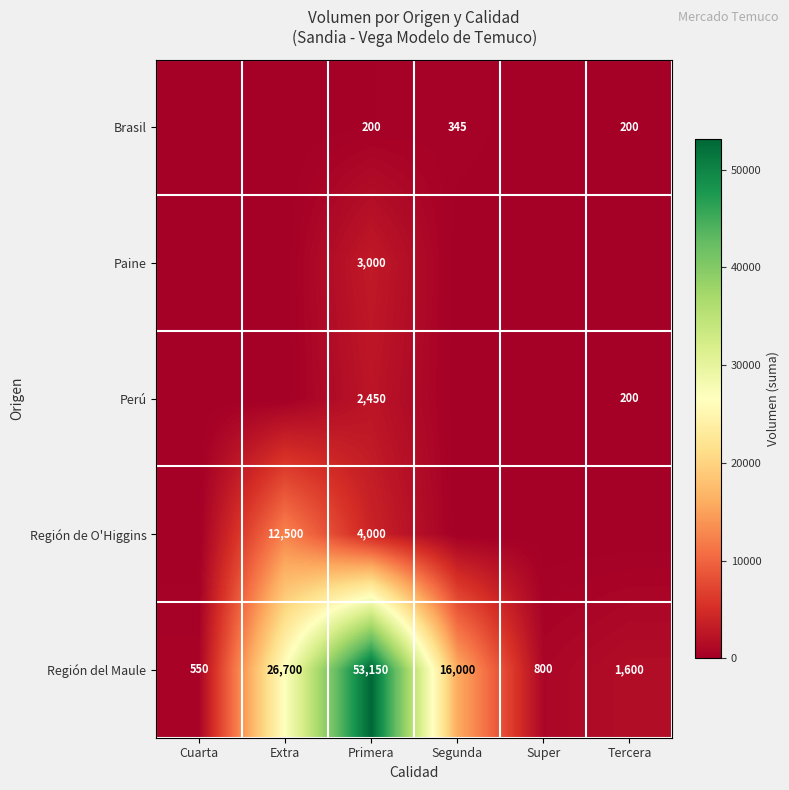

The value of Región del Maule at Tercera is 1600. True or false?

True